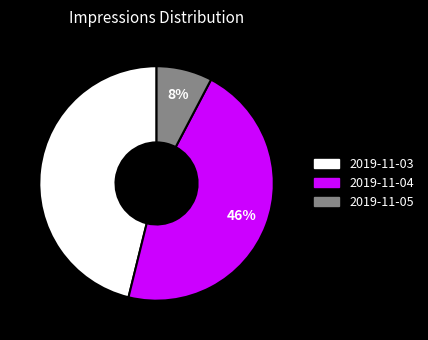

To the nearest percent, what is the difference between the 2019-11-05 and 2019-11-03 slice percentages?

38%